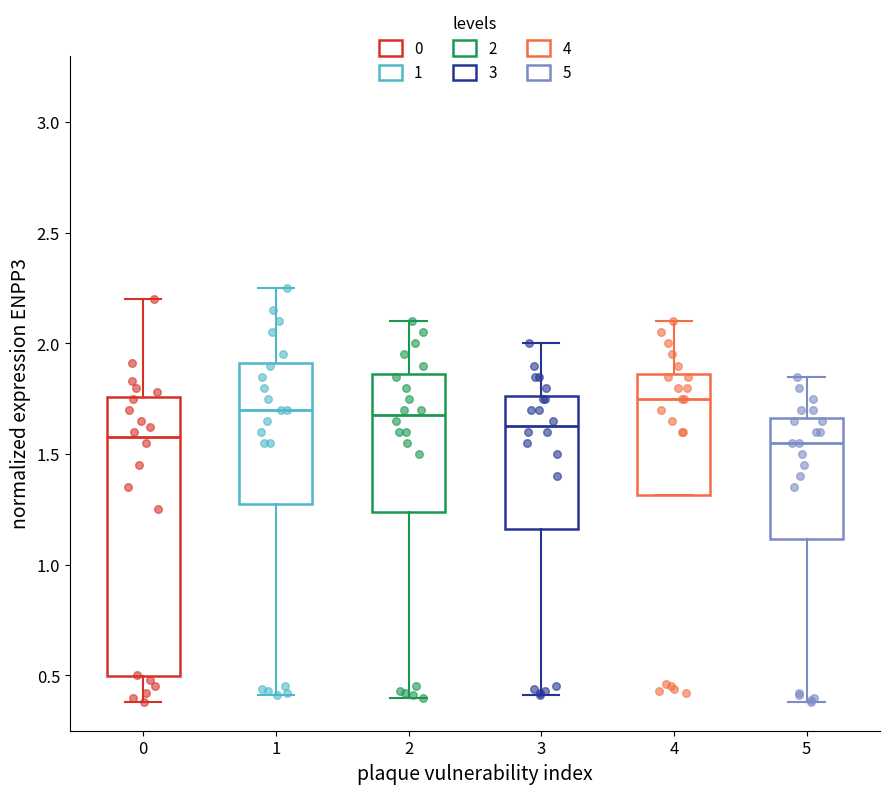

Comparing the boxes themselves (not the whiskers), which one is the tallest?

0